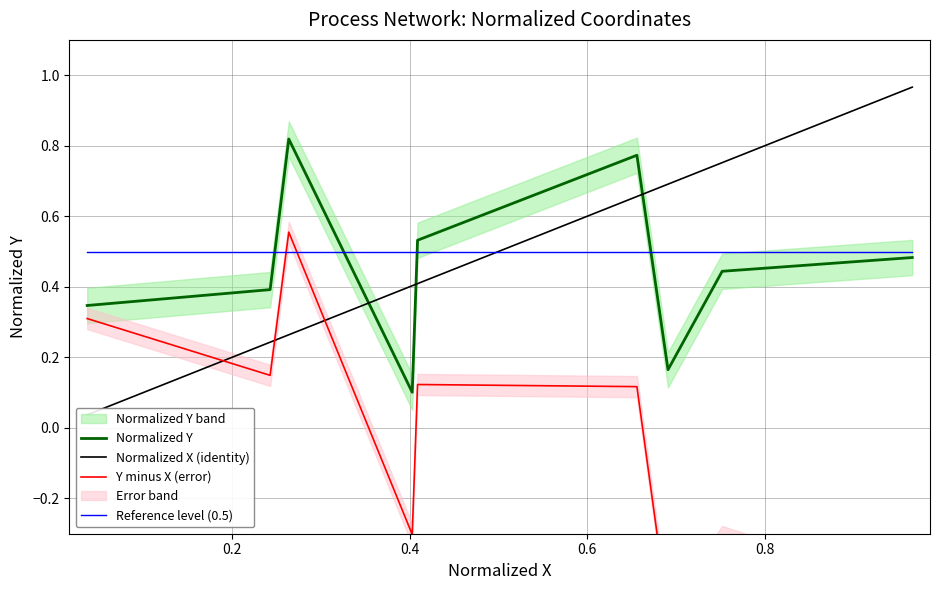

What is the difference between the maximum and minimum values in the Normalized X (identity) series?

0.9